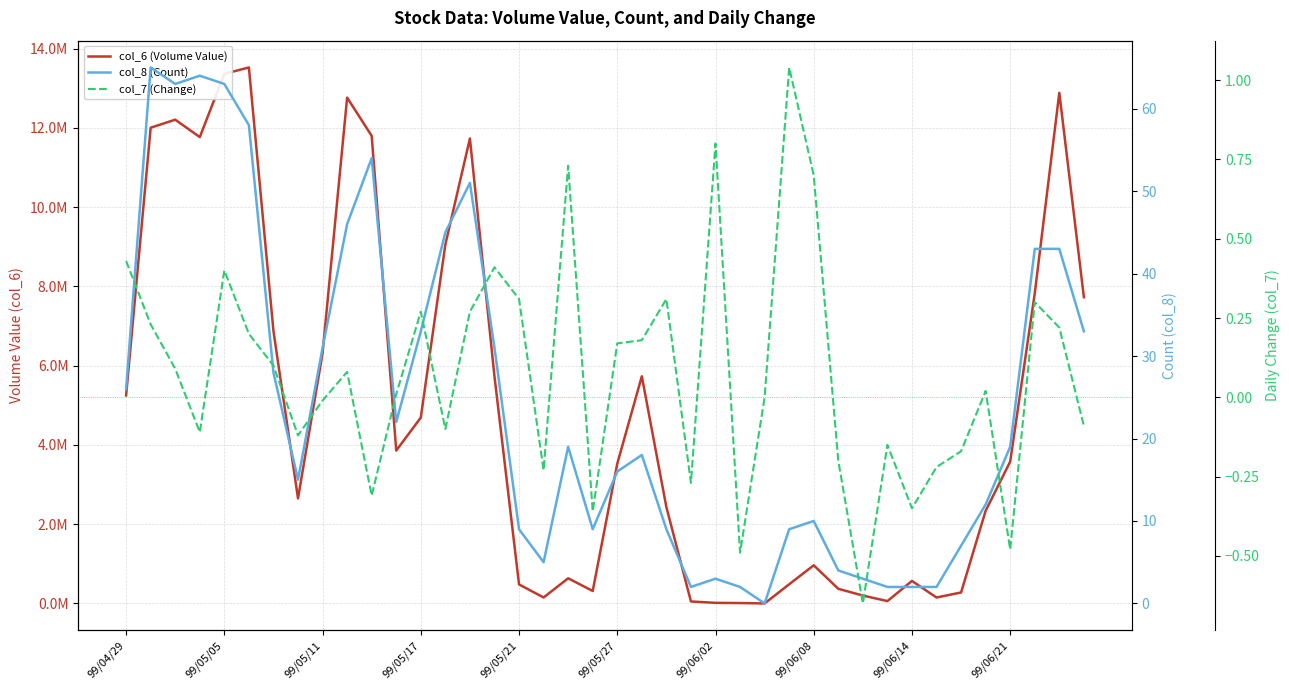

What is the sum of all col_8 (Count) values?

976.0